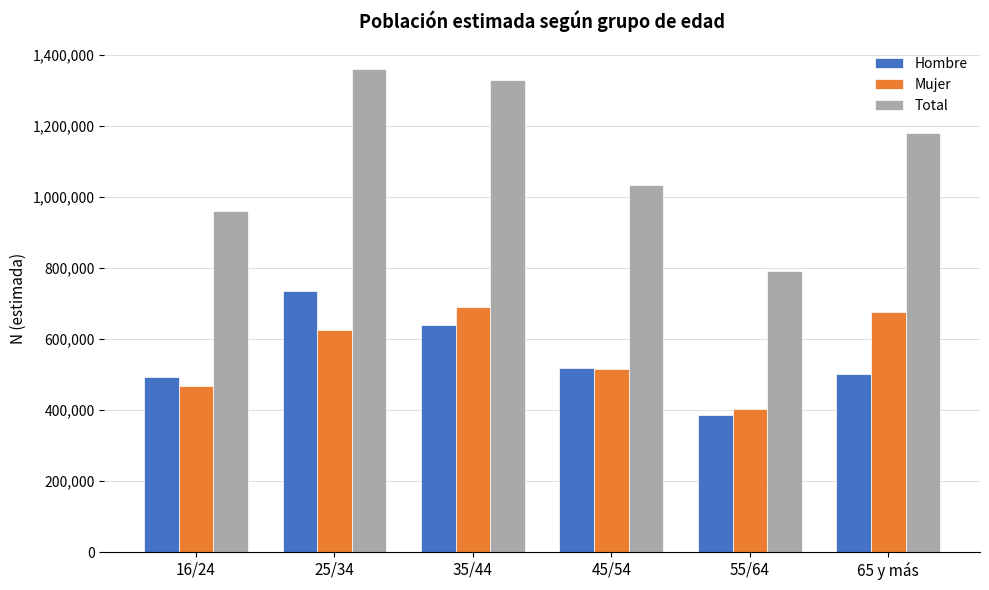

What is the difference between the maximum and second lowest values in the Total series?

399429